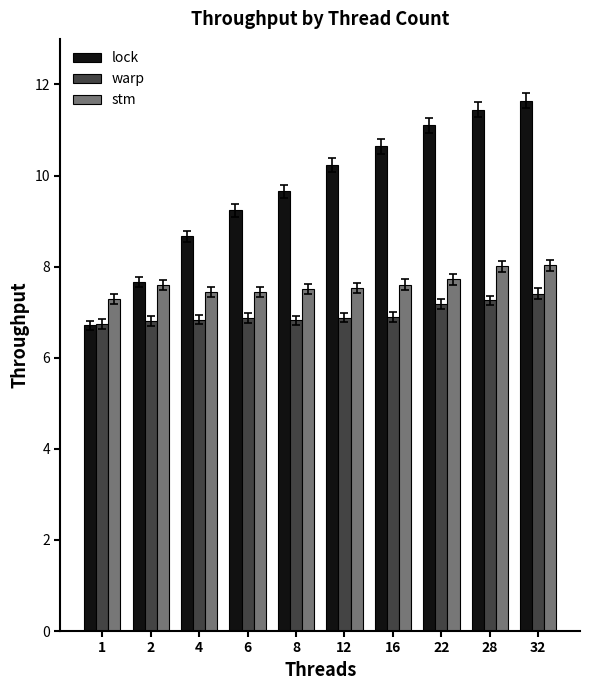

What is the difference between the maximum and minimum values in the stm series?

0.7